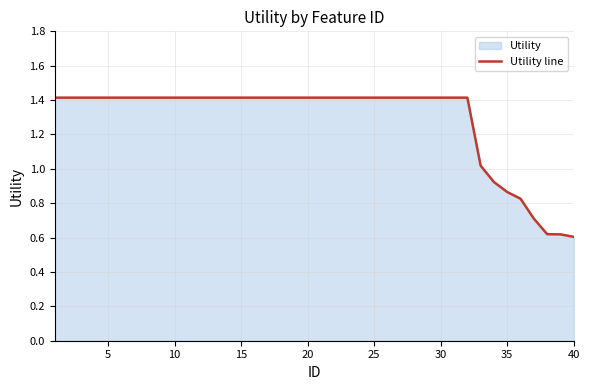

What is the minimum value shown in the chart?

0.6